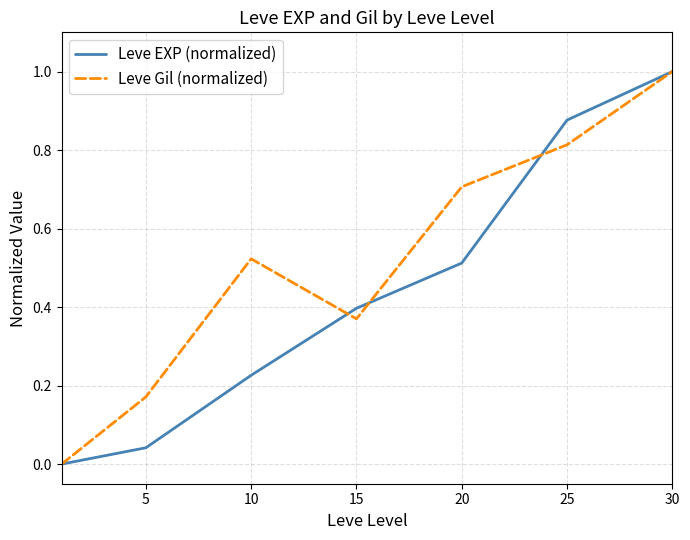

What is the highest value of the Leve EXP (normalized) series?

1.0